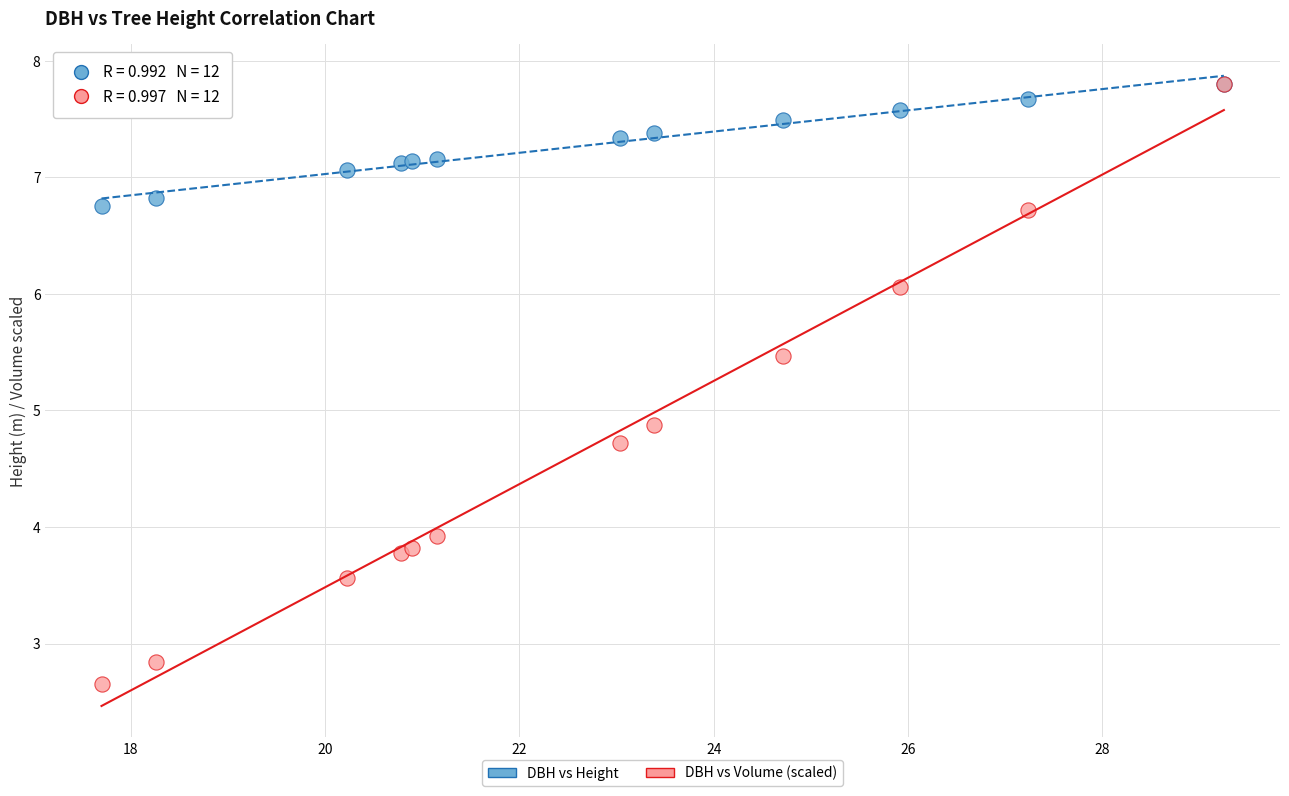

Across all series, what Y value is closest to 5?

4.9